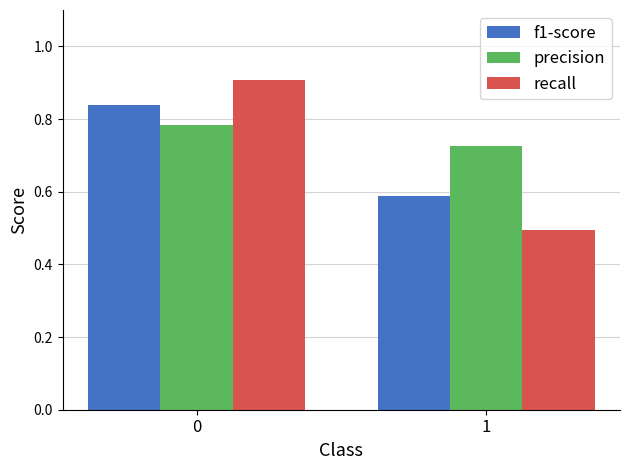

What is the minimum value shown in the chart?

0.5